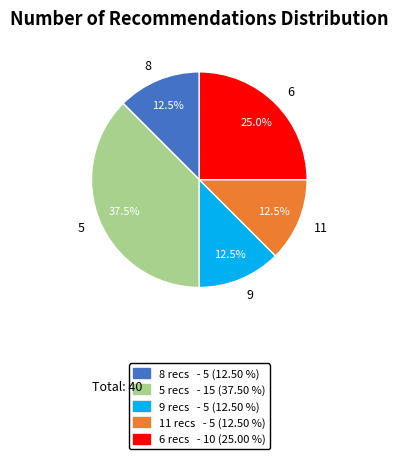

Which has a higher value, 9 or 5?

5